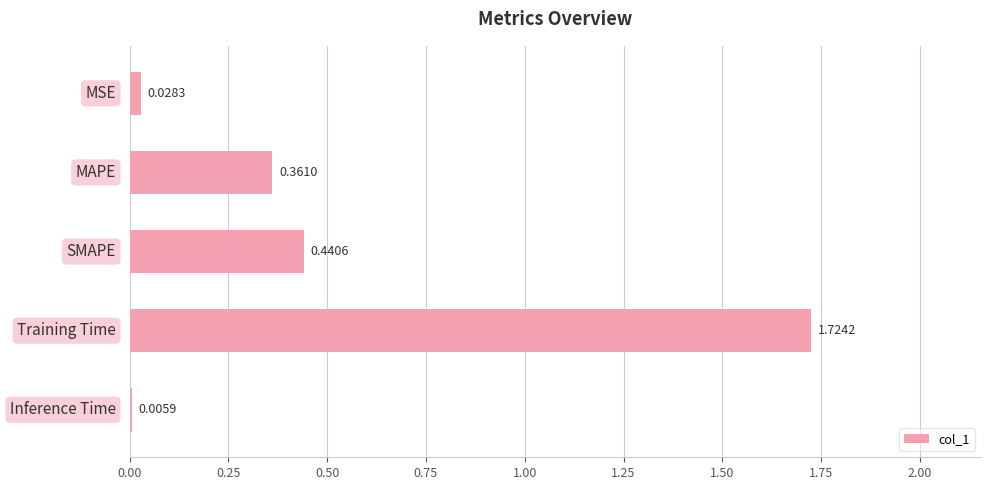

What is the sum of all values?

2.6